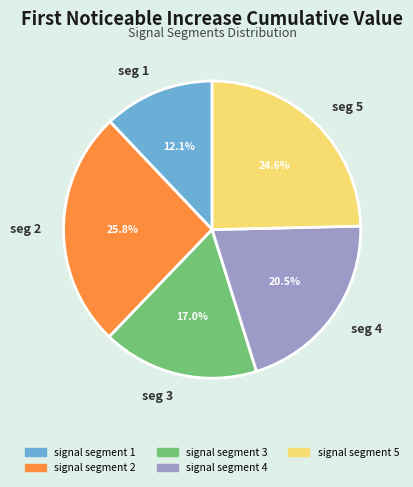

Does seg 3 represent more than half of the total?

No